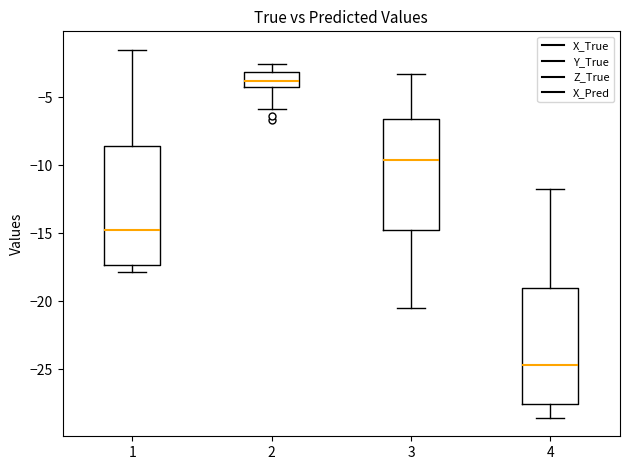

Which box has the highest median line?

2